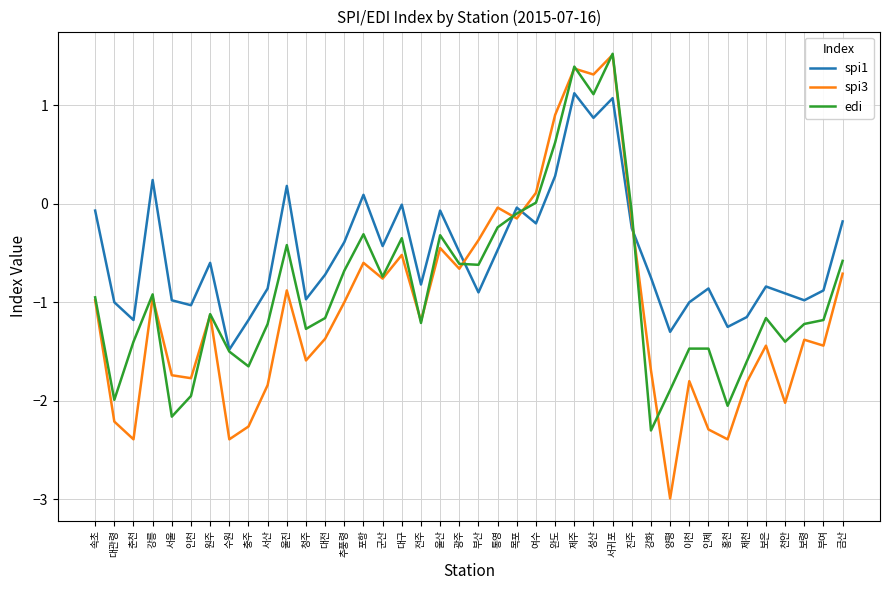

What position from the right is 서울?

36